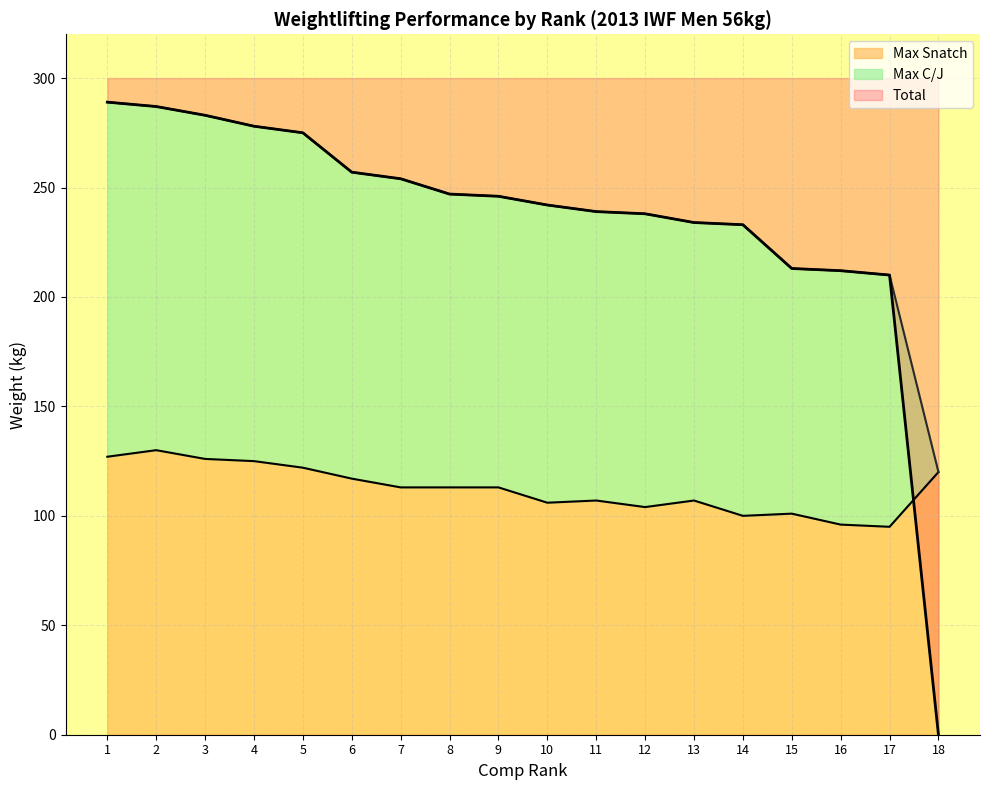

What is the approximate value of Total at 17, to the nearest 10?

210